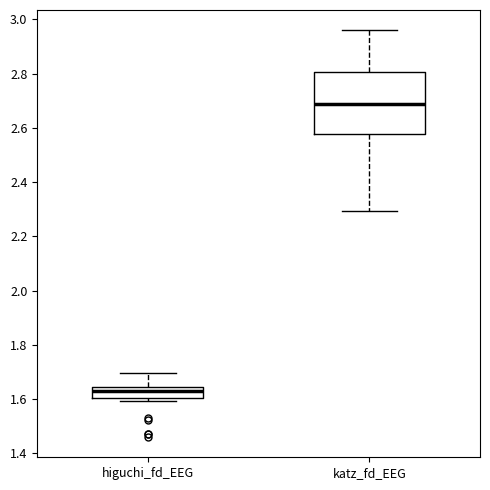

Where is the upper edge of the box for higuchi_fd_EEG on the y-axis? The values are not printed on the chart, so give them approximately, as read against the axis.

1.64